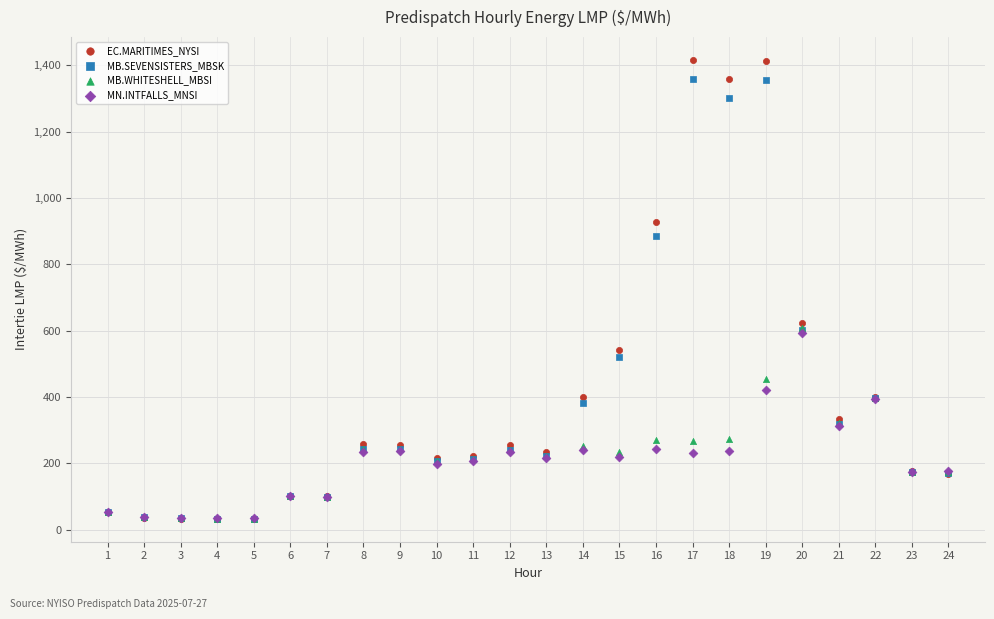

In the EC.MARITIMES_NYSI series, what Y value is closest to 724?

622.2